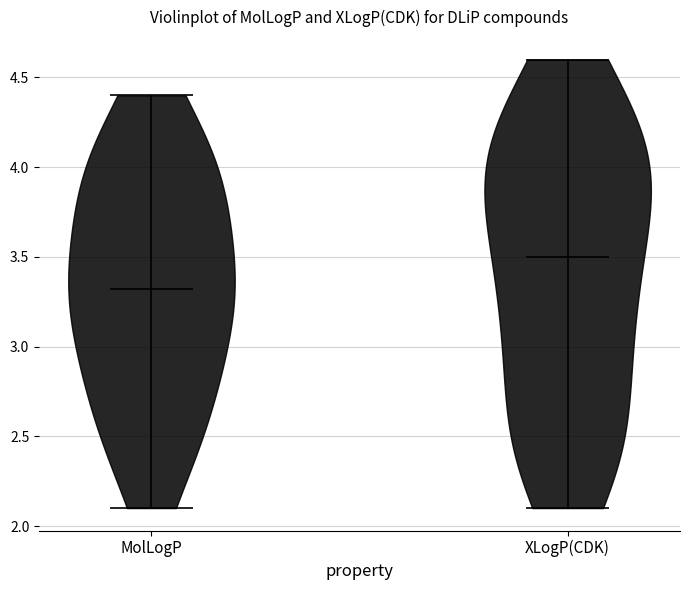

Reading left to right, read every violin against the y-axis: where its median line is, and the lowest and highest points it reaches. The values are not printed on the chart, so give them approximately, as read against the axis.

MolLogP: median line 3.3, lowest point 2.1, highest point 4.4
XLogP(CDK): median line 3.5, lowest point 2.1, highest point 4.6